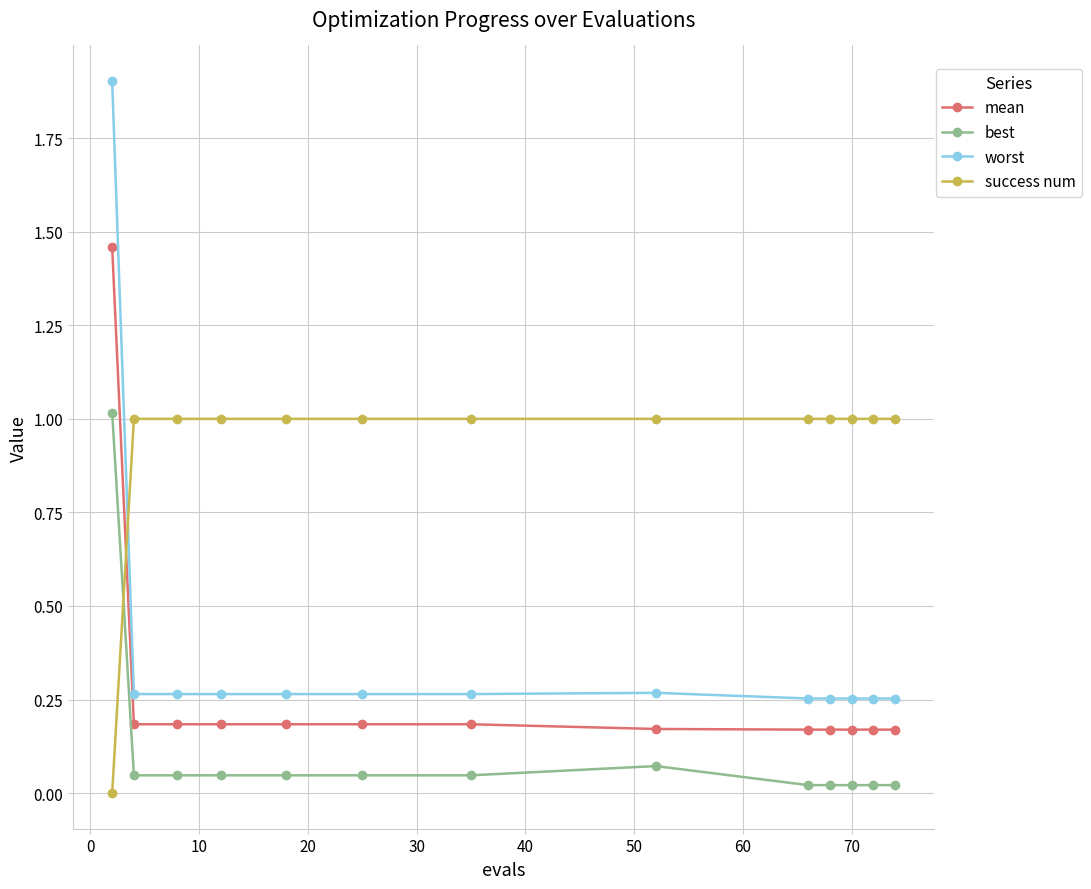

Which series has the largest total across all categories?

success num